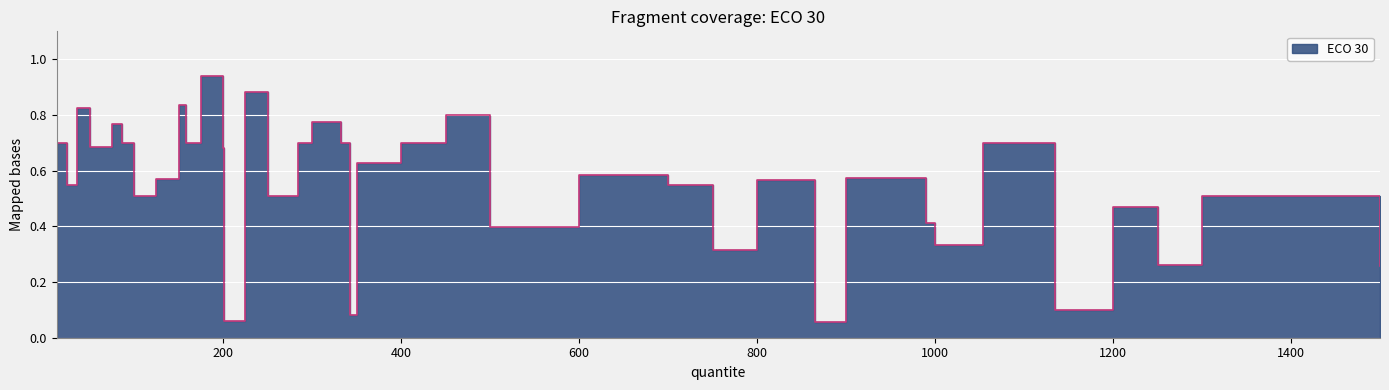

Read the value at 1135.

0.1